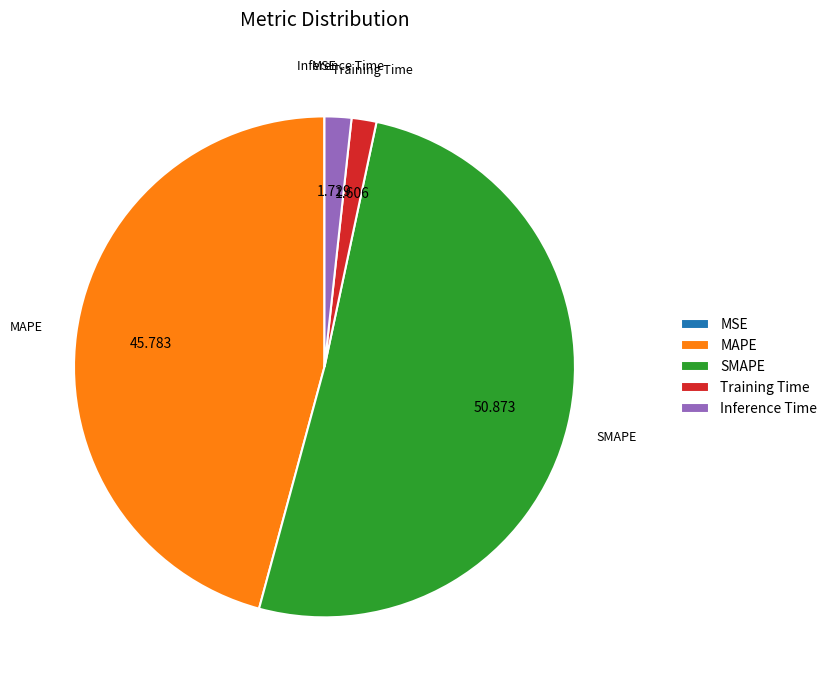

Which has a higher value, Training Time or SMAPE?

SMAPE